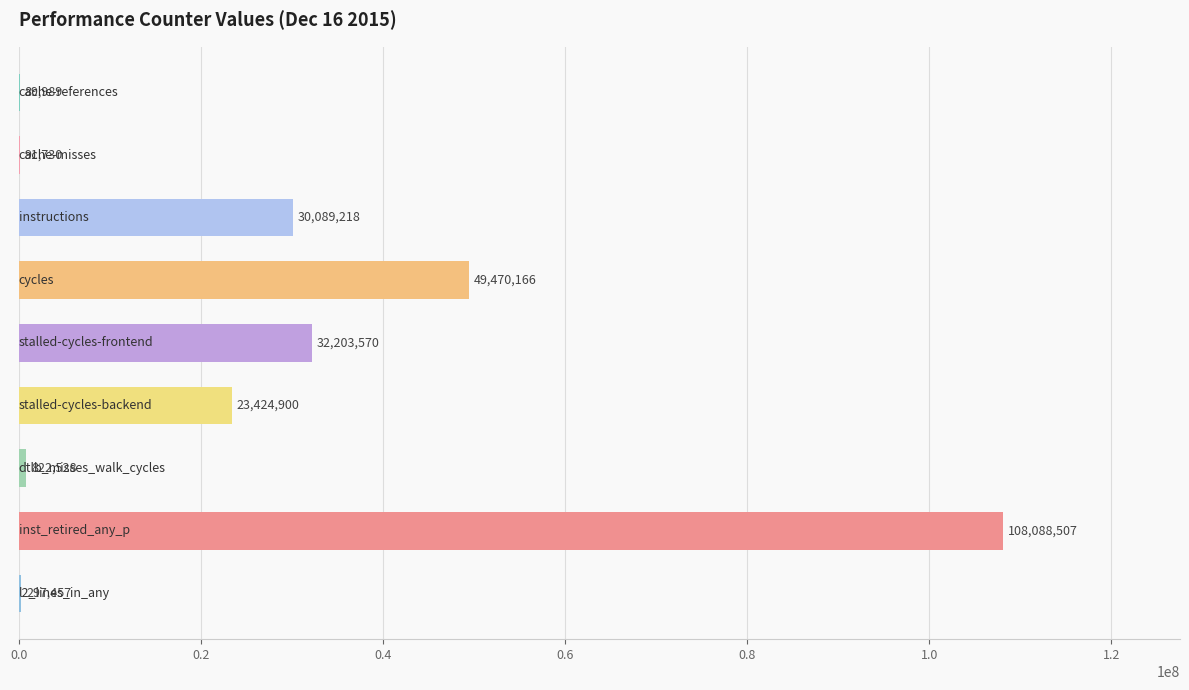

What is the greatest value displayed?

108088507